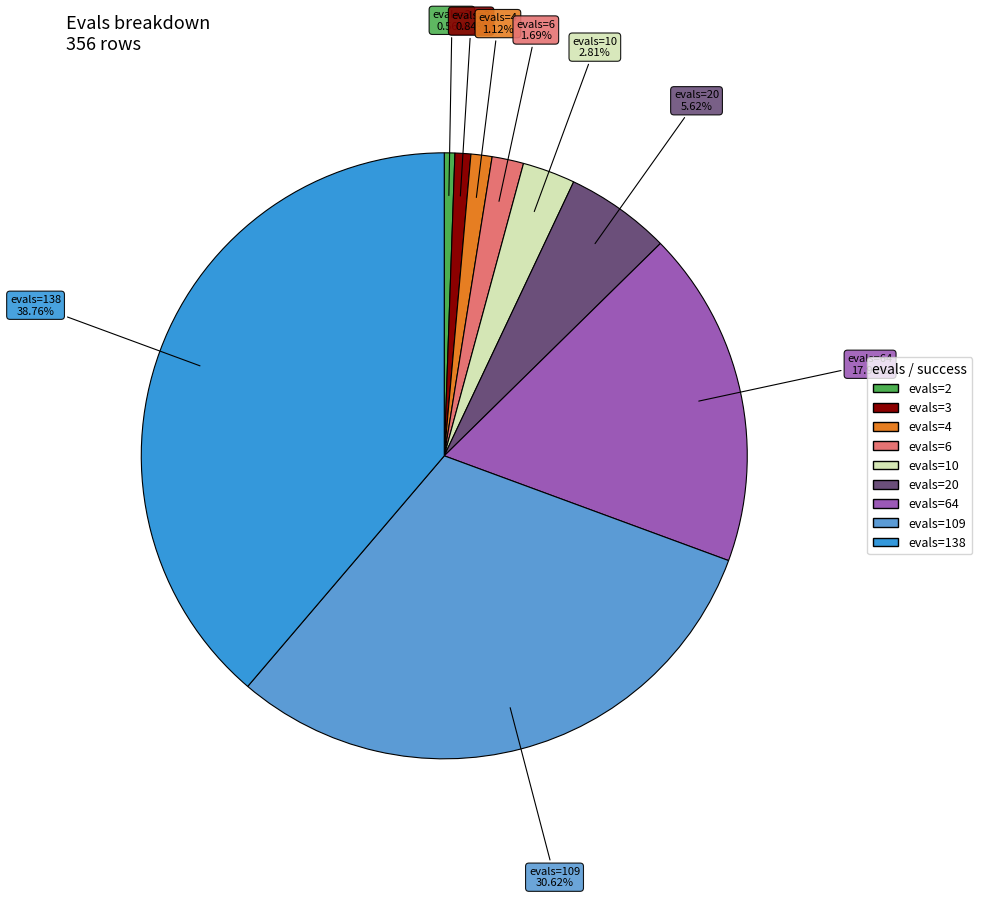

How many segments does this pie chart have?

9